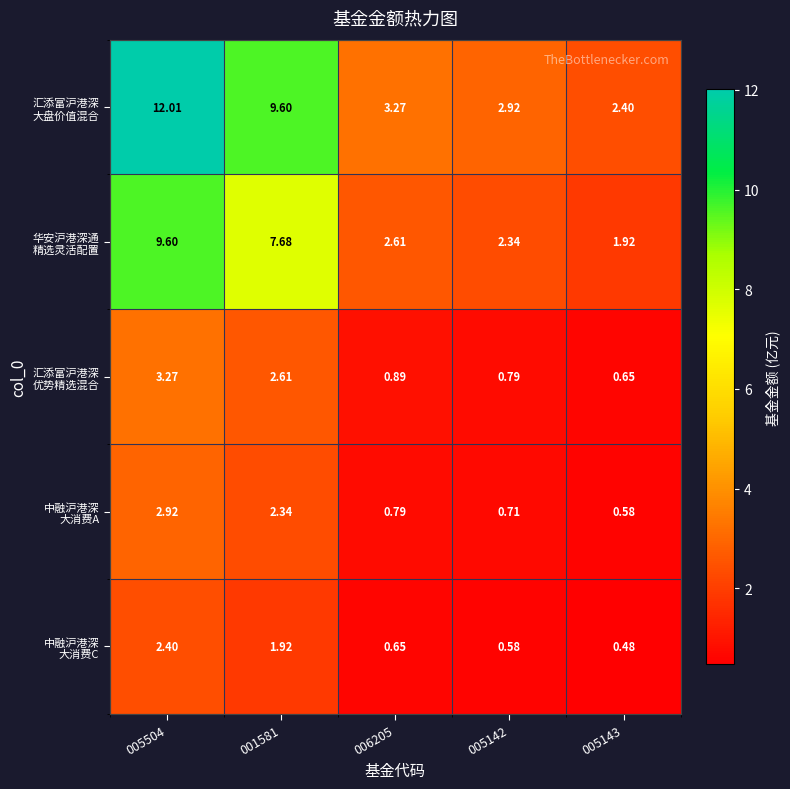

Count the number of categories in the chart.

5